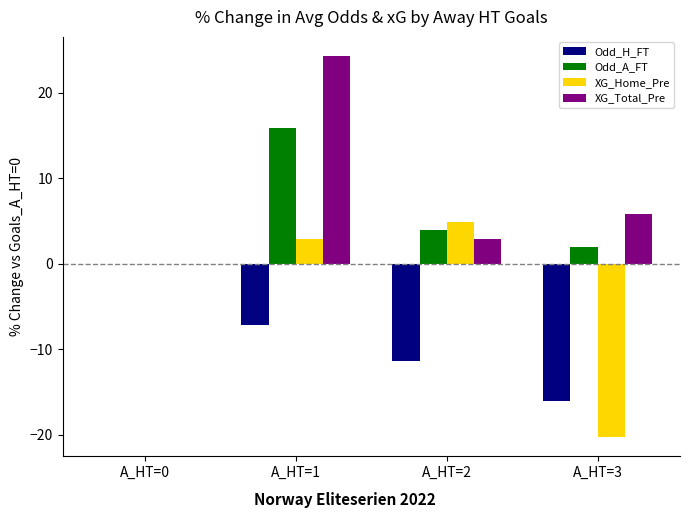

What is the maximum value shown in the chart?

24.3